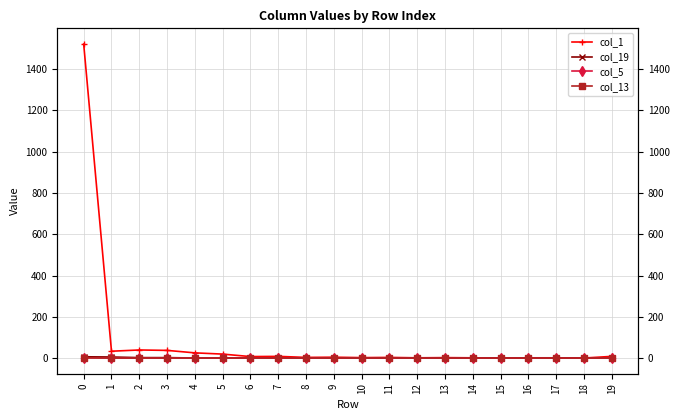

What is the difference between the maximum and minimum values in the col_5 series?

1